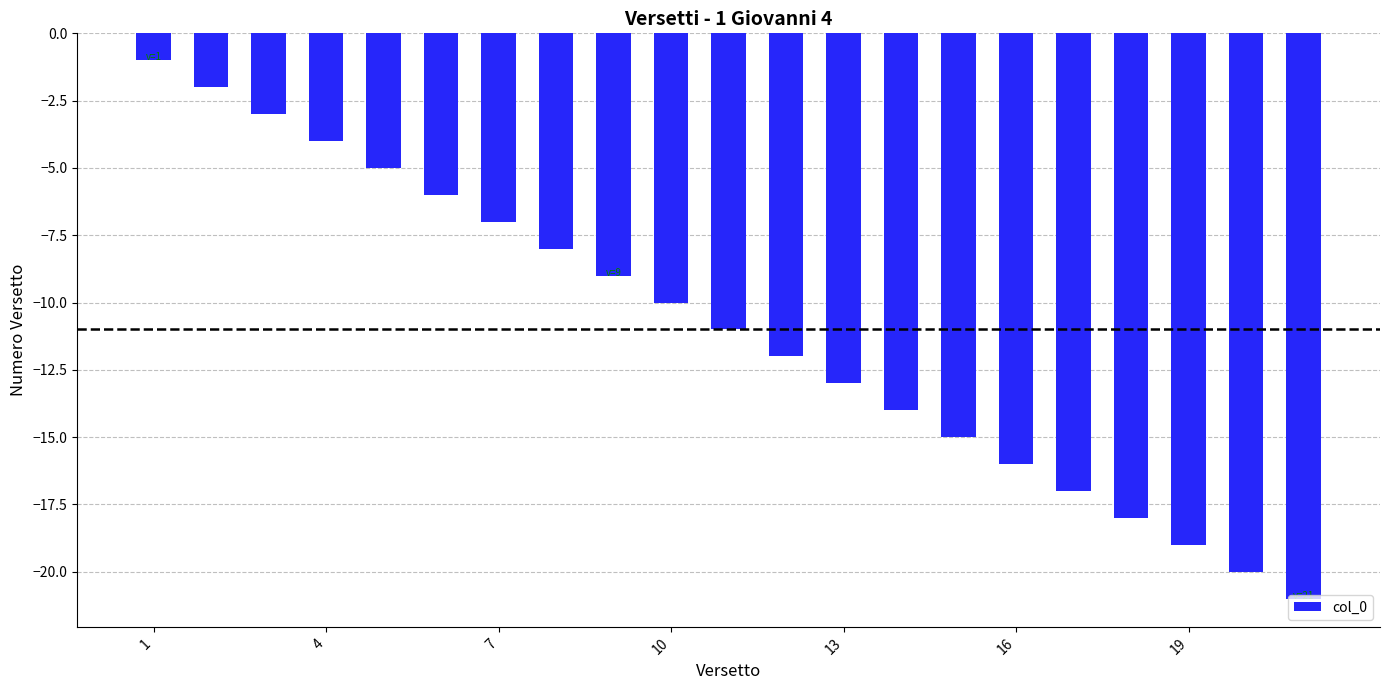

What is the minimum value shown in the chart?

-21